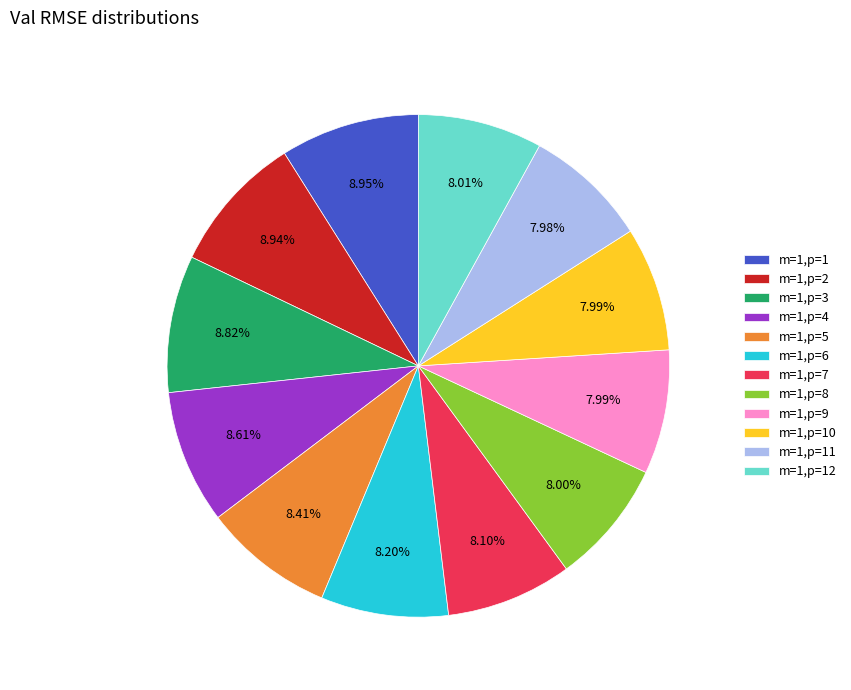

To the nearest percent, what percentage of the pie is m=1,p=2?

9%